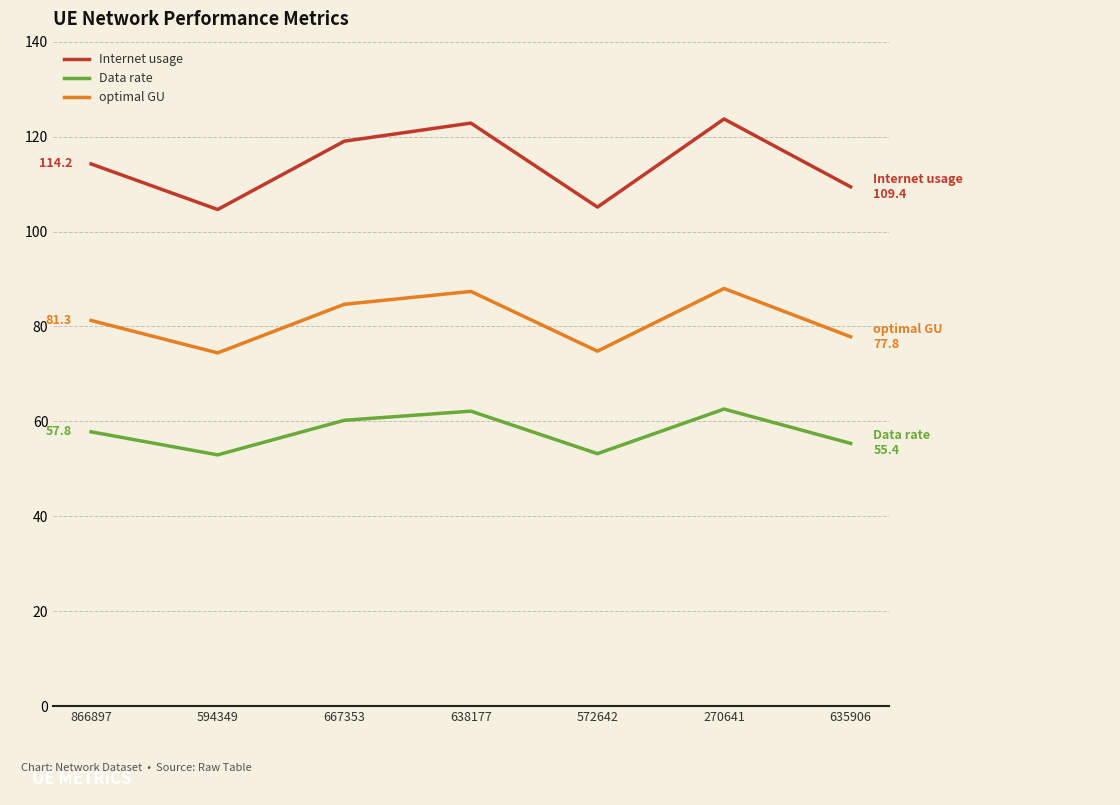

What is the difference between the optimal GU values at 667353 and 572642?

9.9